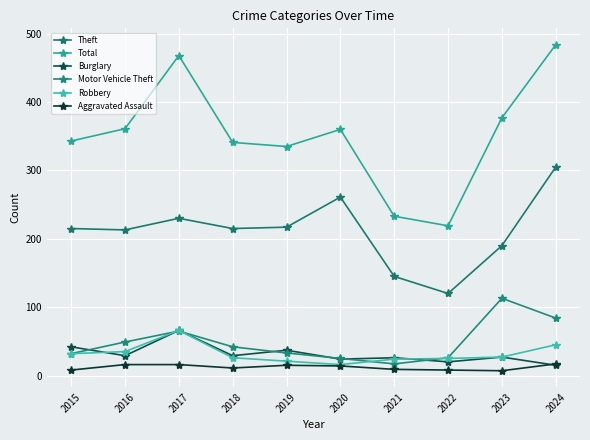

True or false: Robbery has a value of 10 at 2020.

False